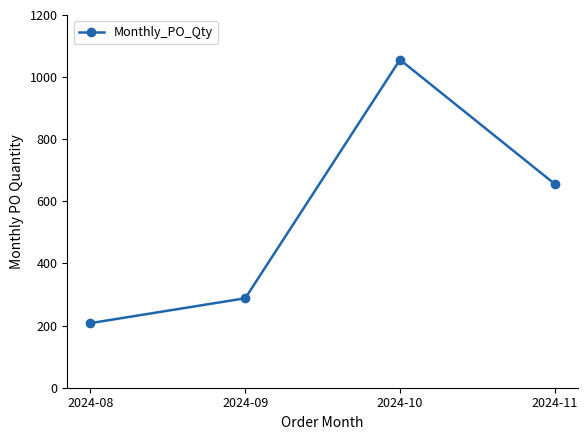

How many data points are less than 656?

2